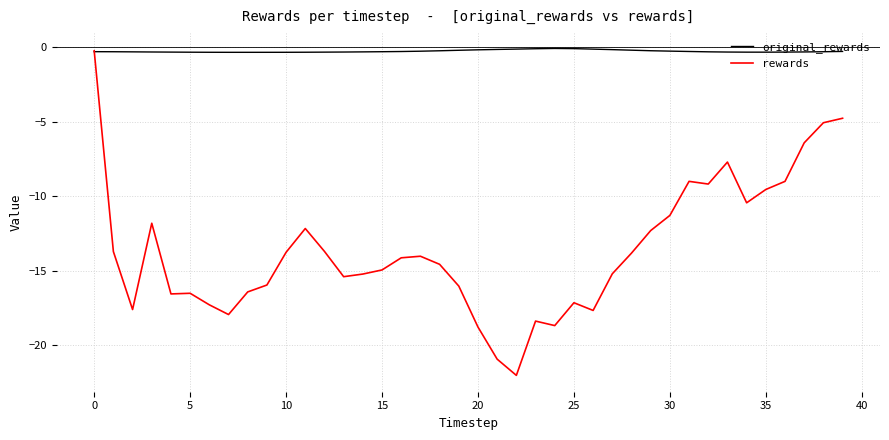

Which series has the widest spread of values?

rewards